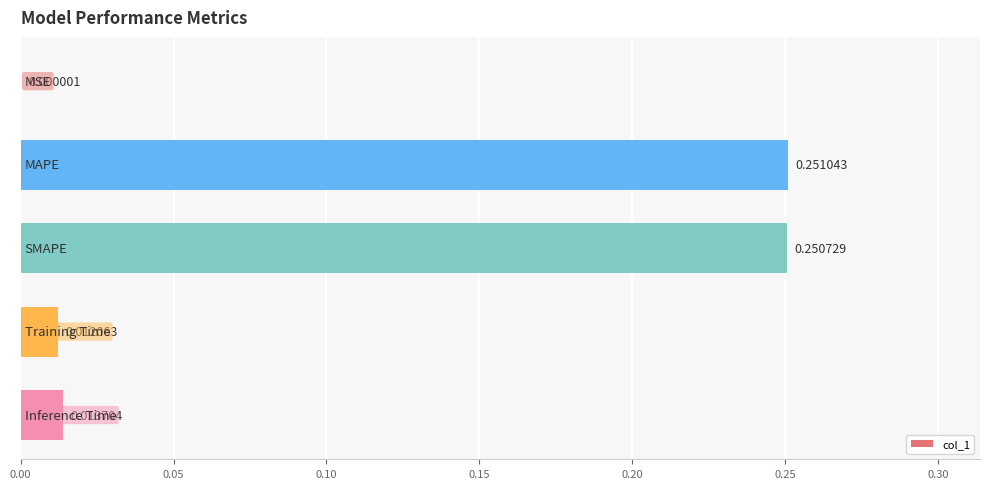

Are the bars horizontal?

Yes